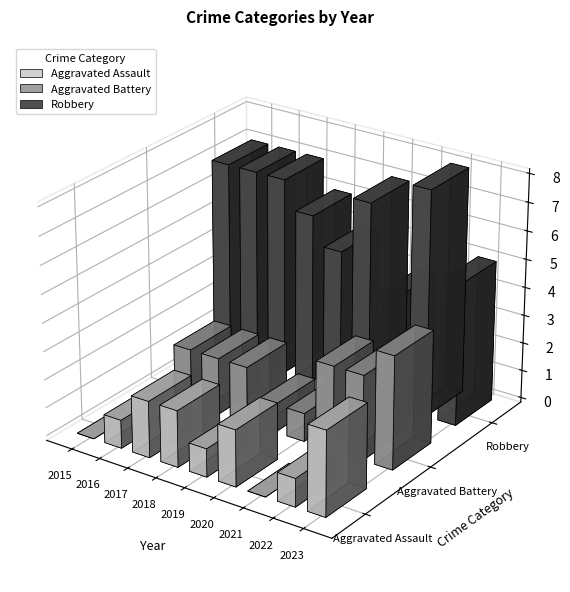

Between 2017 and 2022, which series saw the biggest shift?

Aggravated Assault